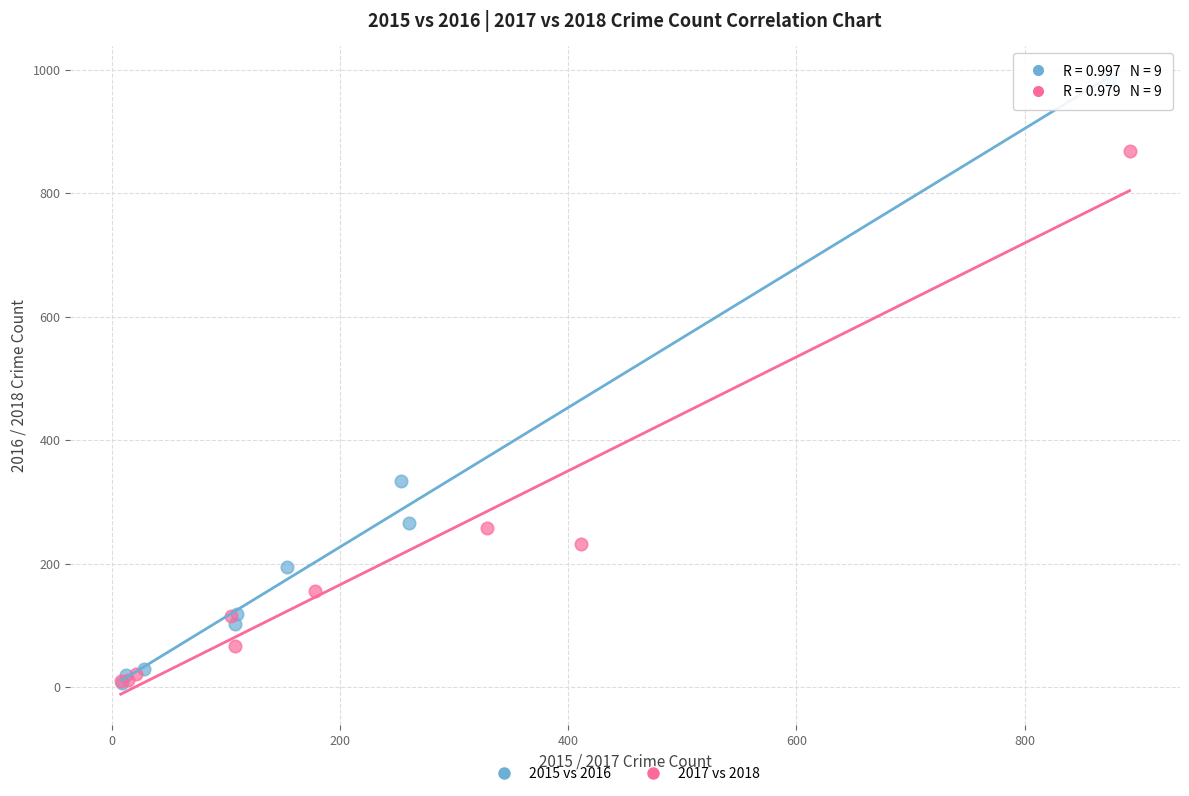

Which series has the largest Y range (max minus min)?

2015 vs 2016